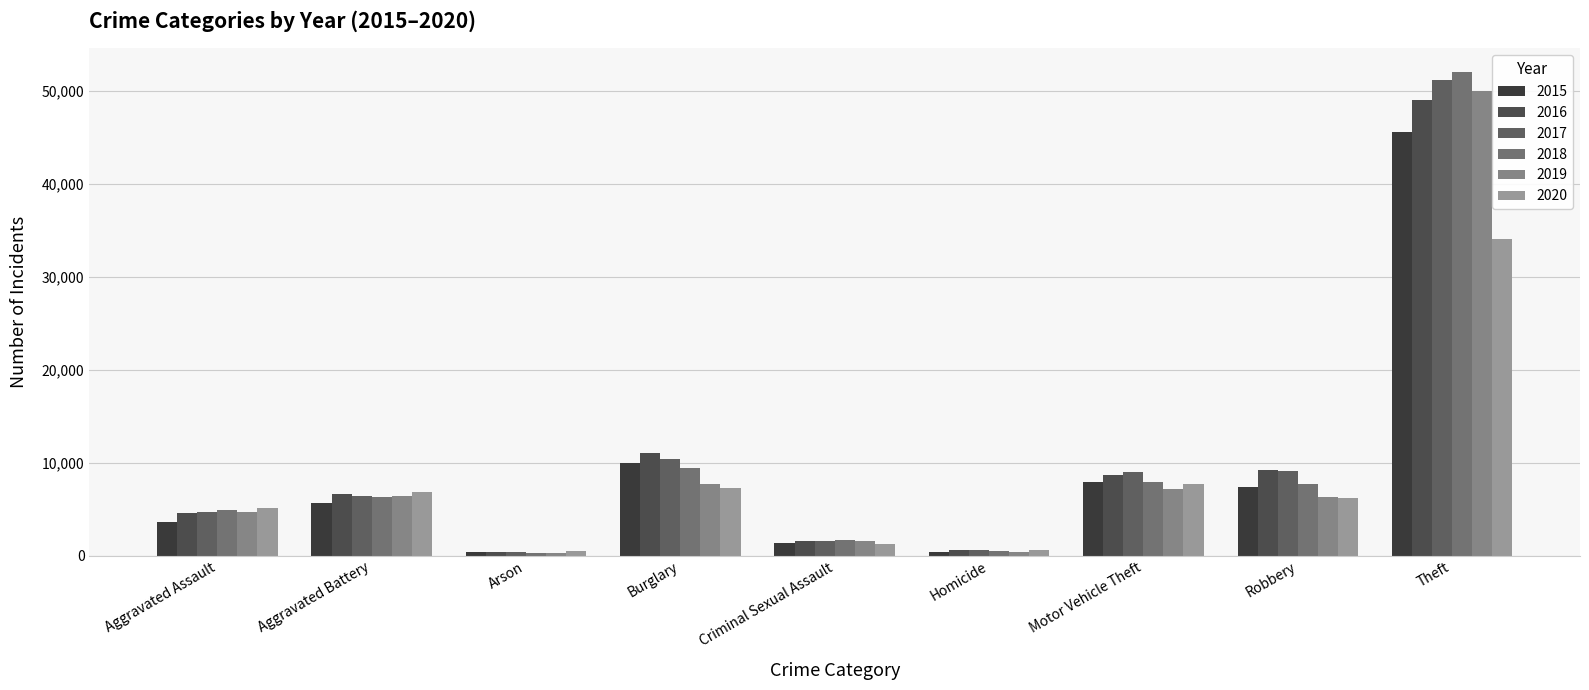

What is the sum of all 2018 values?

90634